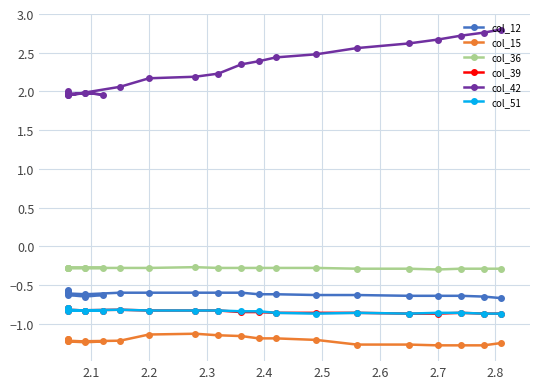

What is the sum of all col_15 values?

-26.8